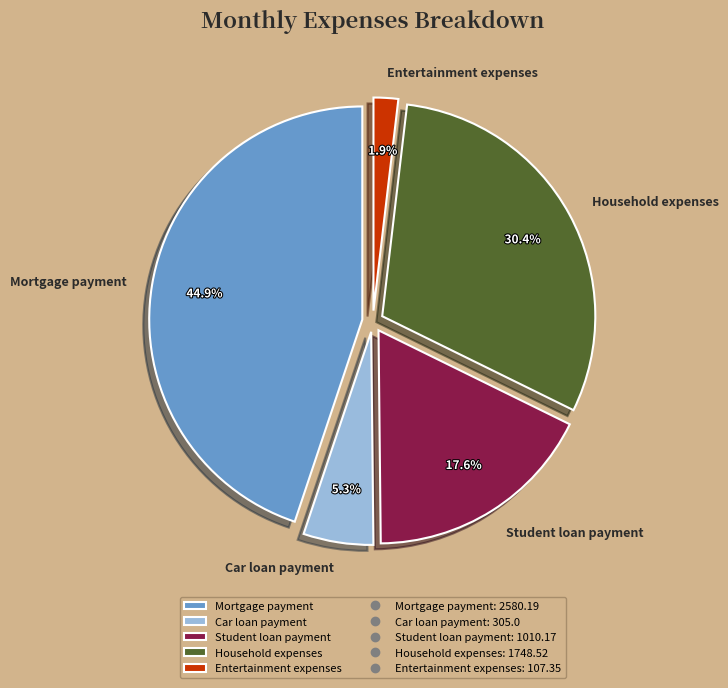

Is Student loan payment the majority of the pie?

No